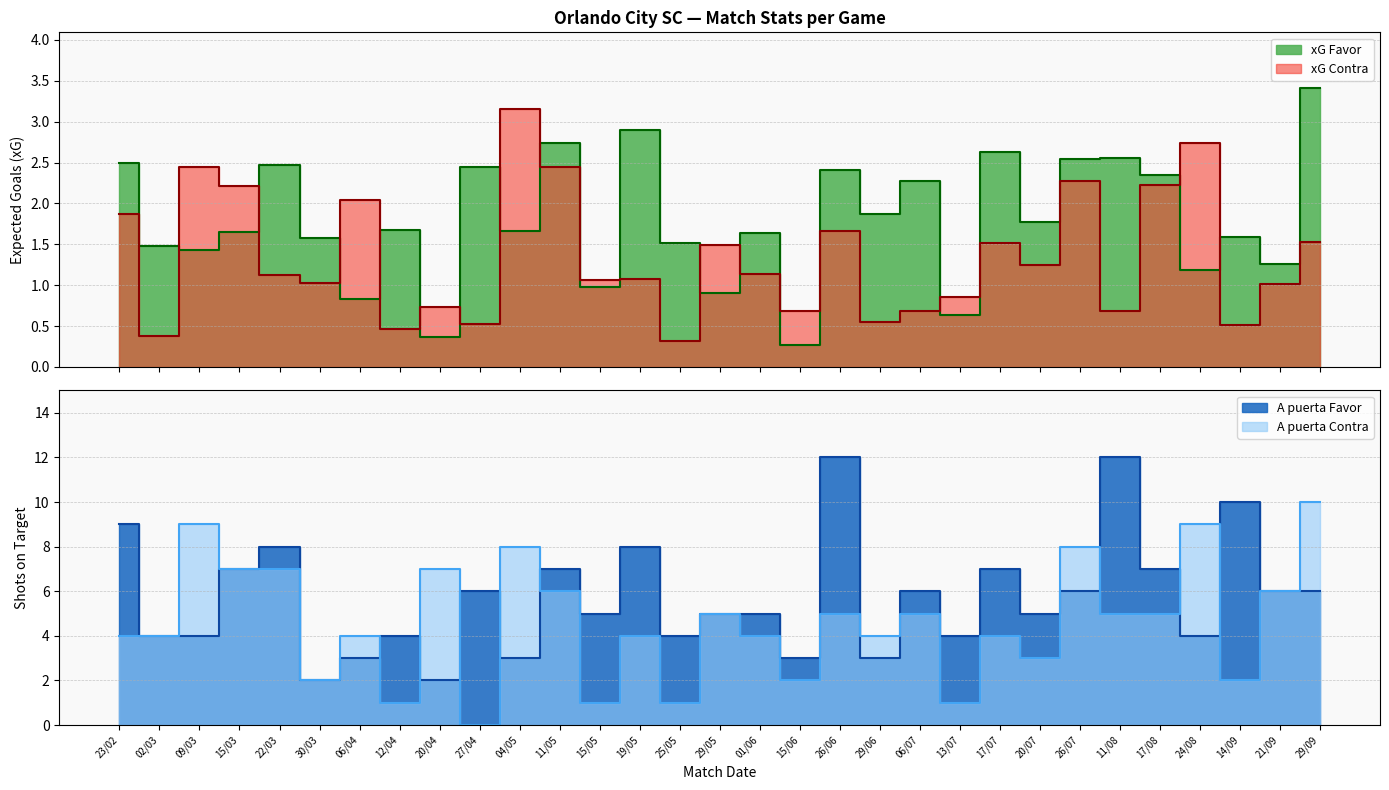

What is the label of the 30th point from the right?

02/03